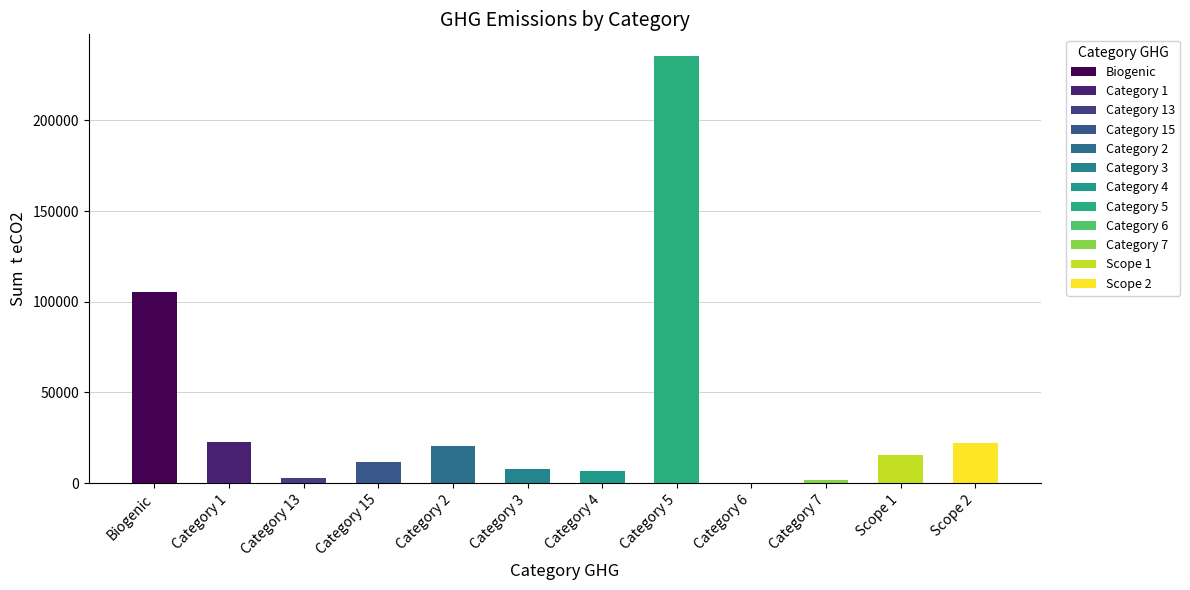

Where does the data first go above 15378?

Biogenic